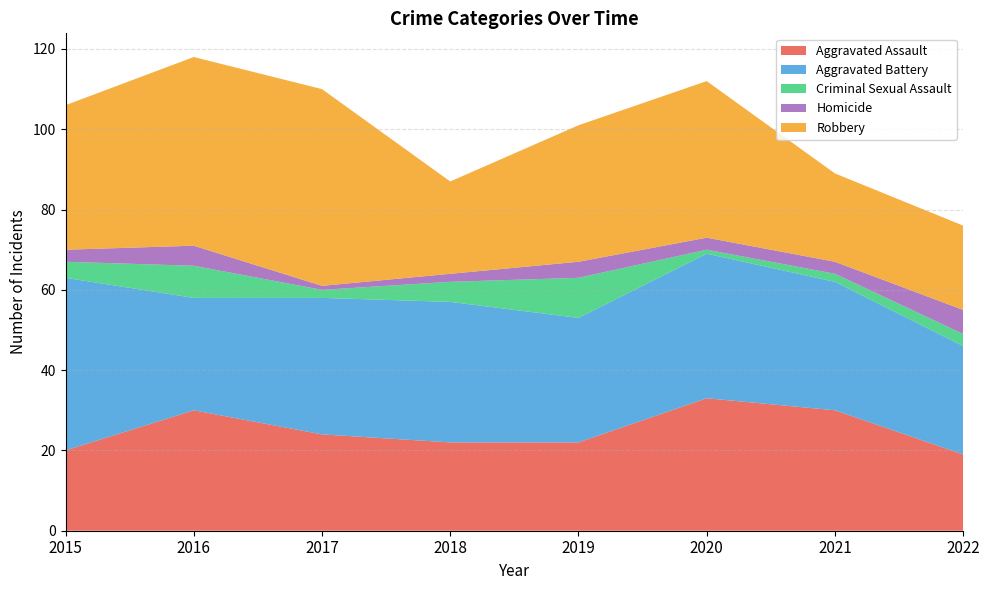

Reading left to right, transcribe all the data shown in this chart.

Aggravated Assault: 2015=20	2016=30	2017=24	2018=22	2019=22	2020=33	2021=30	2022=19
Aggravated Battery: 2015=43	2016=28	2017=34	2018=35	2019=31	2020=36	2021=32	2022=27
Criminal Sexual Assault: 2015=4	2016=8	2017=2	2018=5	2019=10	2020=1	2021=2	2022=3
Homicide: 2015=3	2016=5	2017=1	2018=2	2019=4	2020=3	2021=3	2022=6
Robbery: 2015=36	2016=47	2017=49	2018=23	2019=34	2020=39	2021=22	2022=21